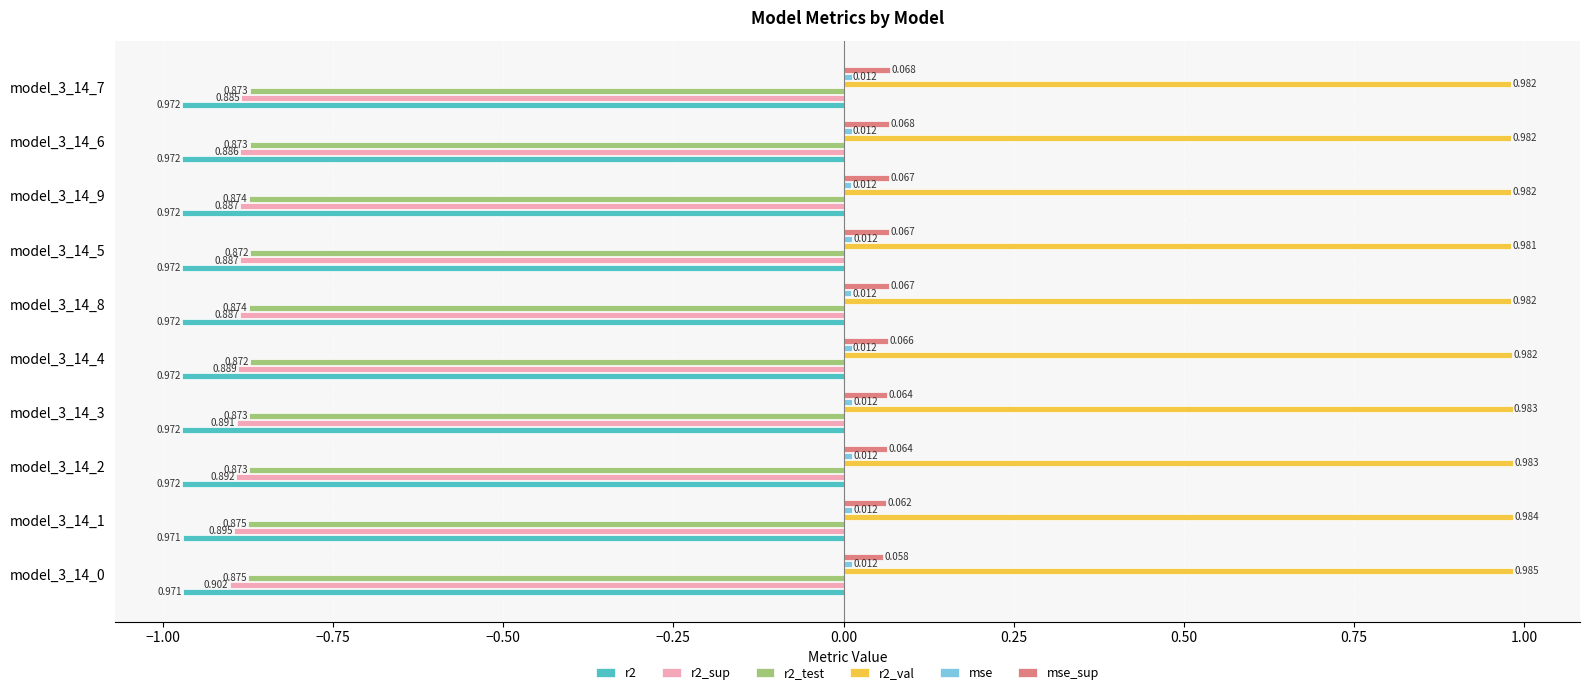

Count the number of data series in this chart.

6